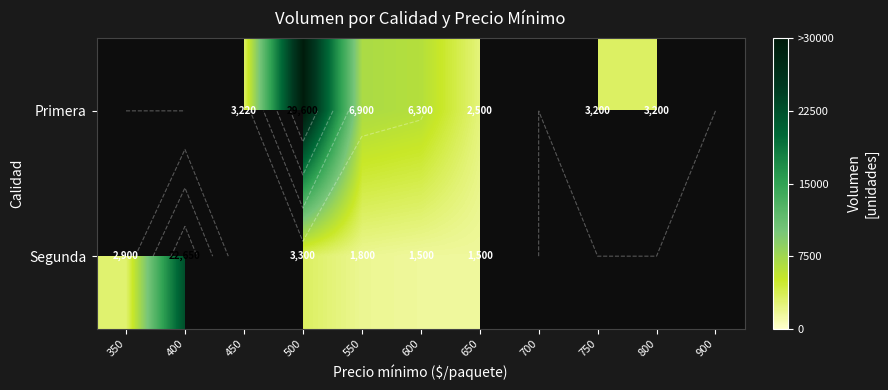

True or false: Primera has a value of 3200.0 at 750.

True